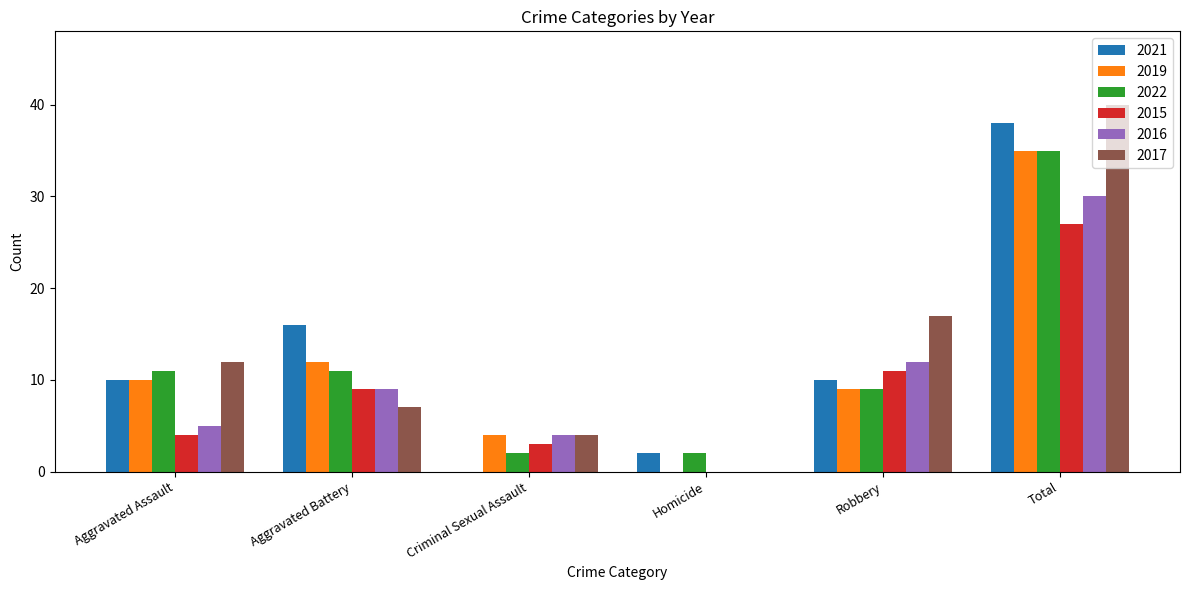

Reading left to right, list all the values displayed in this chart.

2021: 10	16	0	2	10	38
2019: 10	12	4	0	9	35
2022: 11	11	2	2	9	35
2015: 4	9	3	0	11	27
2016: 5	9	4	0	12	30
2017: 12	7	4	0	17	40